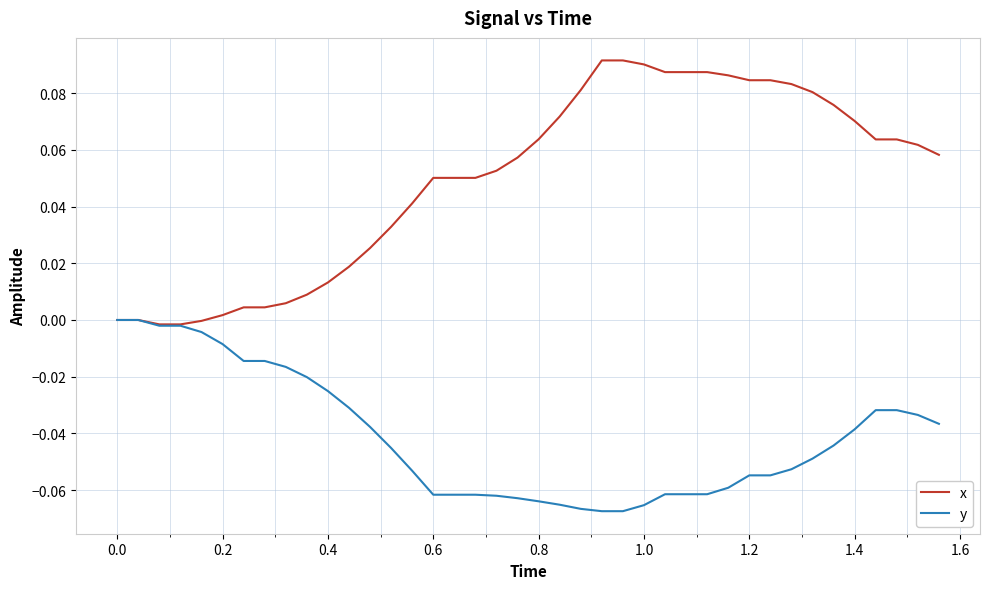

Which series has the largest range (max minus min)?

x